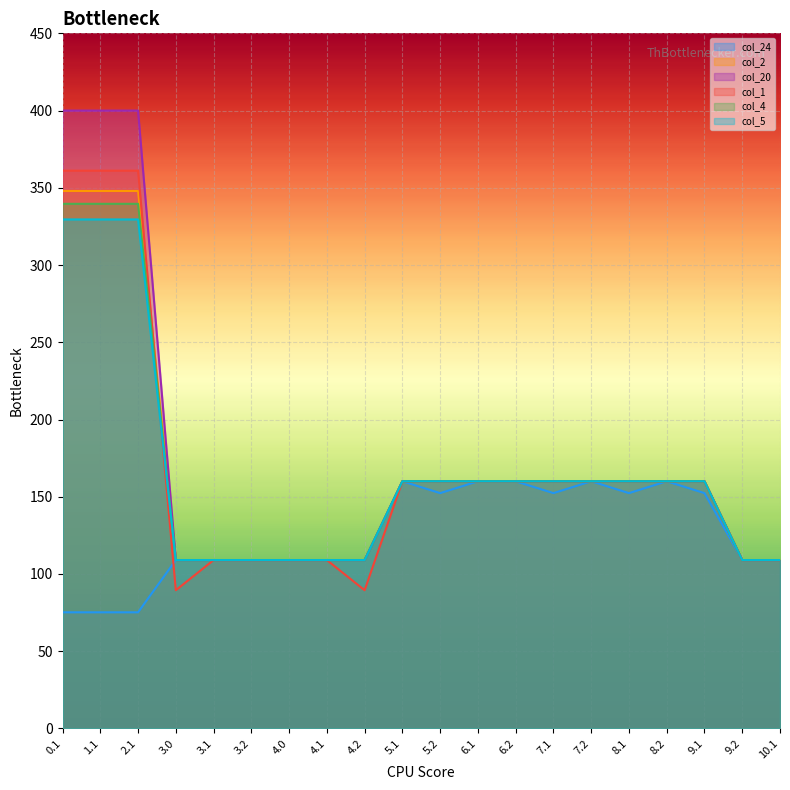

Is it true that col_2 equals 160.0 at 7.1?

True